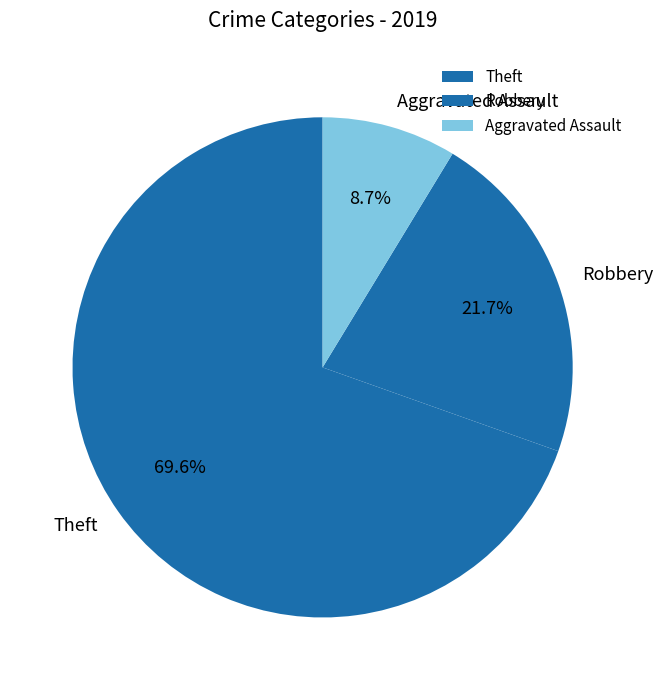

Which slice is the smallest?

Aggravated Assault